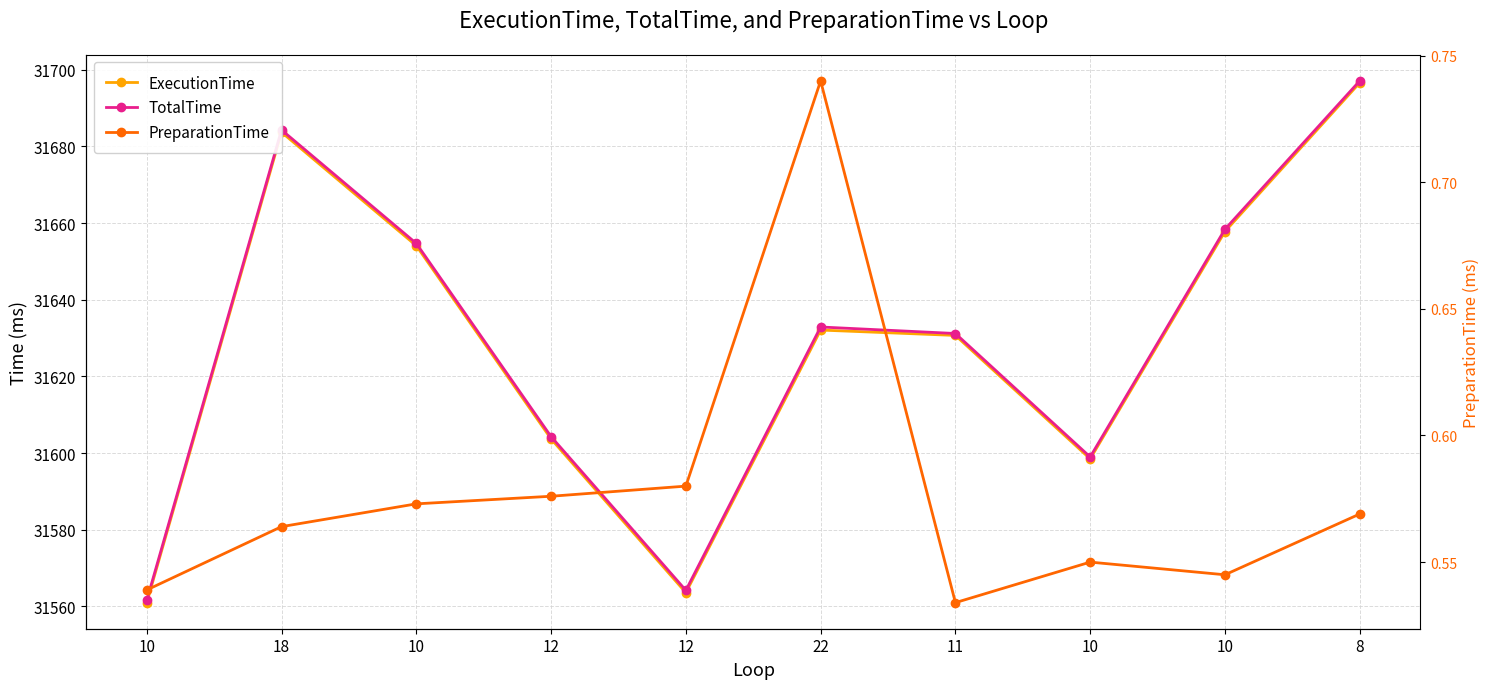

True or false: PreparationTime has more than 2 interior local peaks.

False